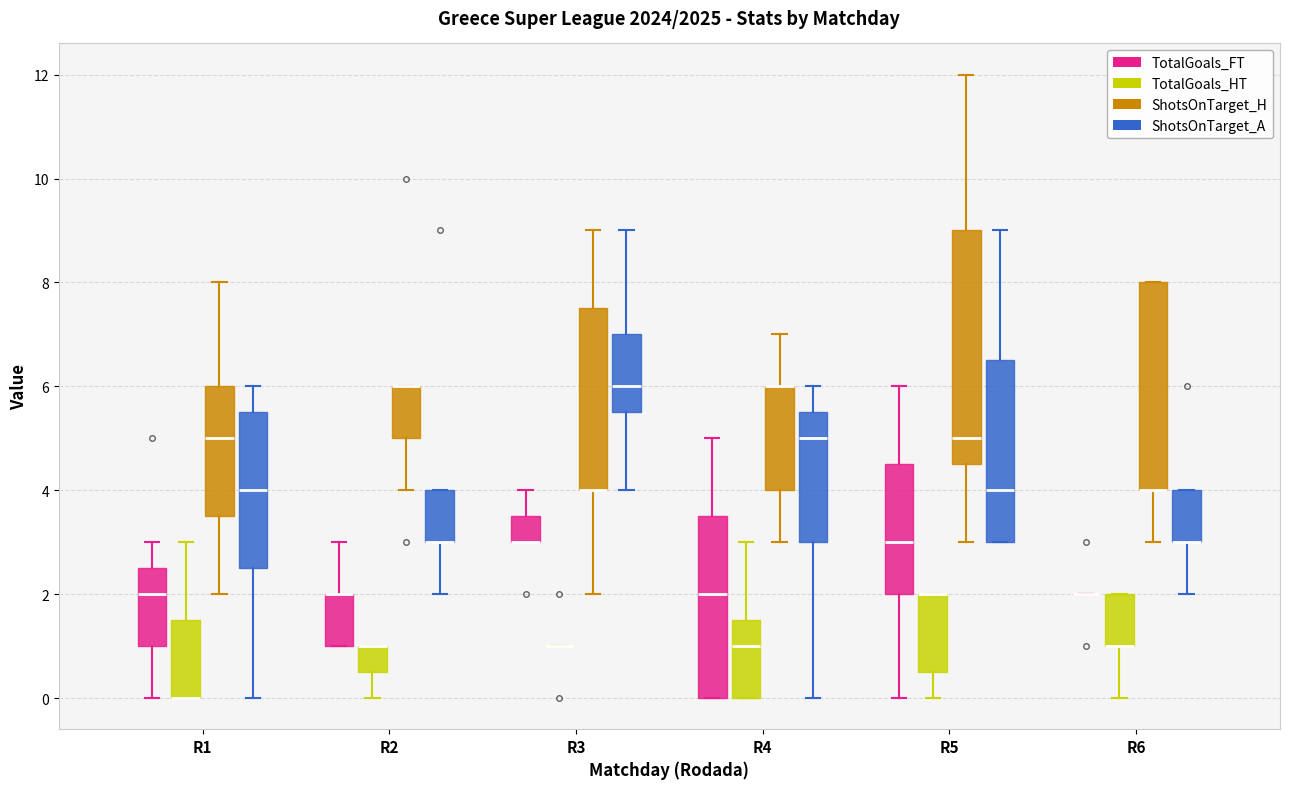

Reading left to right, transcribe this box plot: for each box, give where its median line is, the range the box spans, and where its two whiskers end, as read against the y-axis. The values are not printed on the chart, so give them approximately, as read against the axis.

R1 (TotalGoals_FT): median 2.0, box 1.0 to 2.6, whiskers 0.0 to 3.0
R1 (TotalGoals_HT): median 0.0 (drawn on the box's lower edge), box 0.0 to 1.6, whiskers 0.0 to 3.0
R1 (ShotsOnTarget_H): median 5.0, box 3.6 to 6.0, whiskers 2.0 to 8.0
R1 (ShotsOnTarget_A): median 4.0, box 2.6 to 5.6, whiskers 0.0 to 6.0
R2 (TotalGoals_FT): median 2.0 (drawn on the box's upper edge), box 1.0 to 2.0, whiskers 1.0 to 3.0
R2 (TotalGoals_HT): median 1.0 (drawn on the box's upper edge), box 0.6 to 1.0, whiskers 0.0 to 1.0
R2 (ShotsOnTarget_H): median 6.0 (drawn on the box's upper edge), box 5.0 to 6.0, whiskers 4.0 to 6.0
R2 (ShotsOnTarget_A): median 3.0 (drawn on the box's lower edge), box 3.0 to 4.0, whiskers 2.0 to 4.0
R3 (TotalGoals_FT): median 3.0 (drawn on the box's lower edge), box 3.0 to 3.6, whiskers 3.0 to 4.0
R3 (TotalGoals_HT): box collapsed to a line at 1.0, whiskers 1.0 to 1.0
R3 (ShotsOnTarget_H): median 4.0 (drawn on the box's lower edge), box 4.0 to 7.6, whiskers 2.0 to 9.0
R3 (ShotsOnTarget_A): median 6.0, box 5.6 to 7.0, whiskers 4.0 to 9.0
R4 (TotalGoals_FT): median 2.0, box 0.0 to 3.6, whiskers 0.0 to 5.0
R4 (TotalGoals_HT): median 1.0, box 0.0 to 1.6, whiskers 0.0 to 3.0
R4 (ShotsOnTarget_H): median 6.0 (drawn on the box's upper edge), box 4.0 to 6.0, whiskers 3.0 to 7.0
R4 (ShotsOnTarget_A): median 5.0, box 3.0 to 5.6, whiskers 0.0 to 6.0
R5 (TotalGoals_FT): median 3.0, box 2.0 to 4.6, whiskers 0.0 to 6.0
R5 (TotalGoals_HT): median 2.0 (drawn on the box's upper edge), box 0.6 to 2.0, whiskers 0.0 to 2.0
R5 (ShotsOnTarget_H): median 5.0, box 4.6 to 9.0, whiskers 3.0 to 12.0
R5 (ShotsOnTarget_A): median 4.0, box 3.0 to 6.6, whiskers 3.0 to 9.0
R6 (TotalGoals_FT): box collapsed to a line at 2.0, whiskers 2.0 to 2.0
R6 (TotalGoals_HT): median 1.0 (drawn on the box's lower edge), box 1.0 to 2.0, whiskers 0.0 to 2.0
R6 (ShotsOnTarget_H): median 4.0 (drawn on the box's lower edge), box 4.0 to 8.0, whiskers 3.0 to 8.0
R6 (ShotsOnTarget_A): median 3.0 (drawn on the box's lower edge), box 3.0 to 4.0, whiskers 2.0 to 4.0